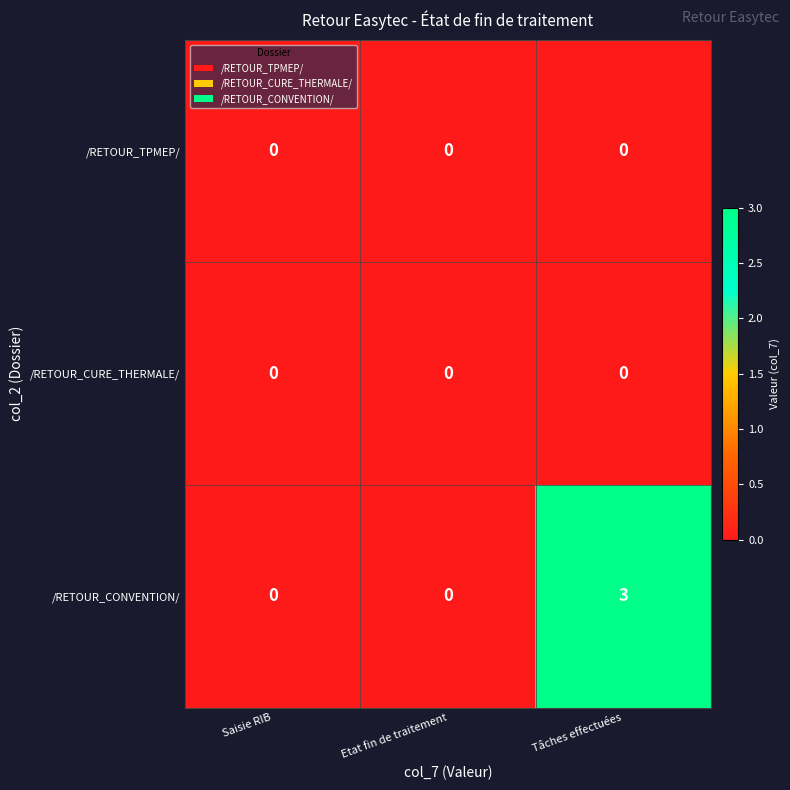

Which series has the widest spread of values?

/RETOUR_CONVENTION/